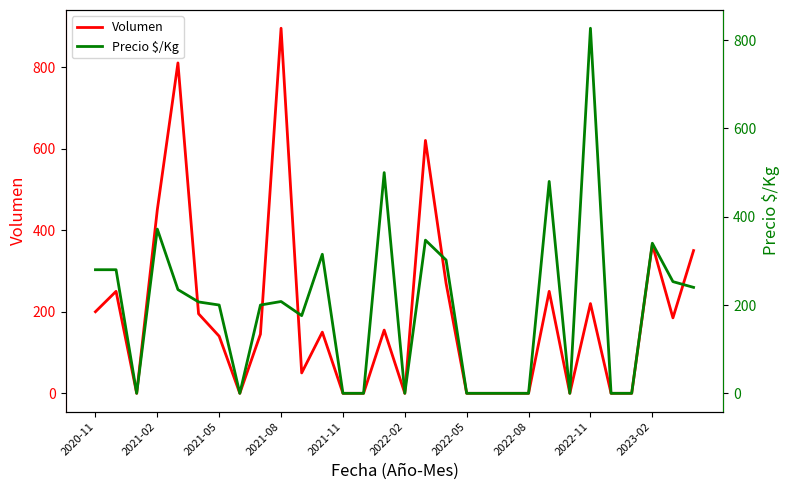

Reading right to left, extract all data points from this chart.

Volumen: 350	185	365	0	0	220	0	250	0	0	0	0	270	620	0	155	0	0	150	50	895	145	0	140	195	810	450	0	250	200
Precio $/Kg: 240	253	340	0	0	827	0	480	0	0	0	0	302	347	0	500	0	0	315	176	208	200	0	200	207	235	372	0	280	280